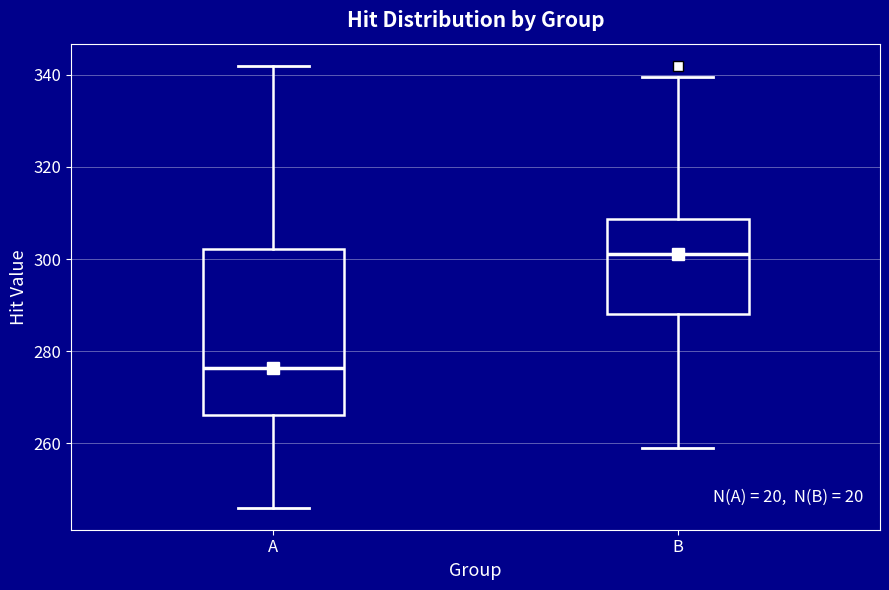

Comparing the boxes themselves (not the whiskers), which one is the tallest?

A